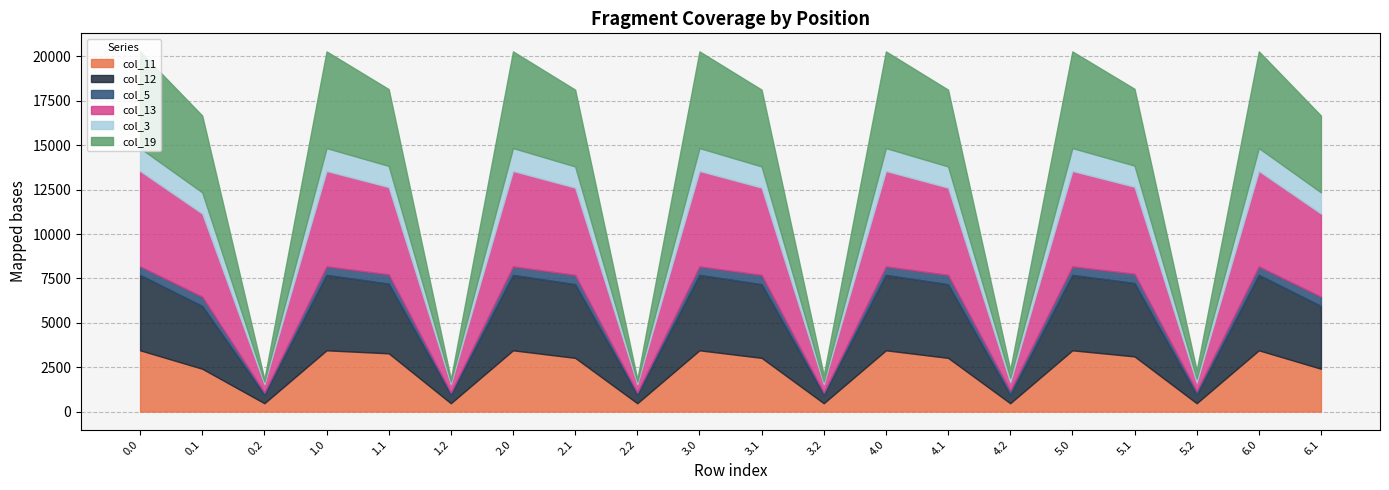

Reading right to left, what are all the values shown in this chart?

col_11: 2413.3	3451.3	470.6	3107.9	3451.3	470.6	3026.2	3451.3	470.6	3026.2	3451.3	470.6	3026.2	3451.3	470.6	3282.0	3451.3	470.6	2413.3	3452.0
col_12: 3536.3	4247.9	470.6	4132.1	4247.9	470.6	4149.2	4247.9	470.6	4149.2	4247.9	470.6	4149.2	4247.9	470.6	3924.4	4247.9	470.6	3536.3	4247.9
col_5: 523.6	477.7	220.5	523.6	477.7	241.9	523.6	477.7	139.9	523.6	477.7	139.9	523.6	477.7	139.9	523.6	477.7	139.9	523.6	477.7
col_13: 4680.7	5376.6	470.6	4897.6	5376.6	470.6	4914.7	5376.6	470.6	4914.7	5376.6	470.6	4914.7	5376.6	470.6	4914.7	5376.6	470.6	4680.7	5376.6
col_3: 1191.8	1287.3	220.5	1191.8	1285.9	241.9	1191.8	1285.9	139.9	1191.8	1287.3	139.9	1191.8	1287.3	139.9	1191.8	1285.9	139.9	1191.8	1285.9
col_19: 4325.5	5446.9	470.6	4325.5	5445.5	470.6	4325.5	5445.5	368.6	4325.5	5445.5	139.9	4325.5	5445.5	139.9	4325.5	5445.5	139.9	4325.5	5445.5